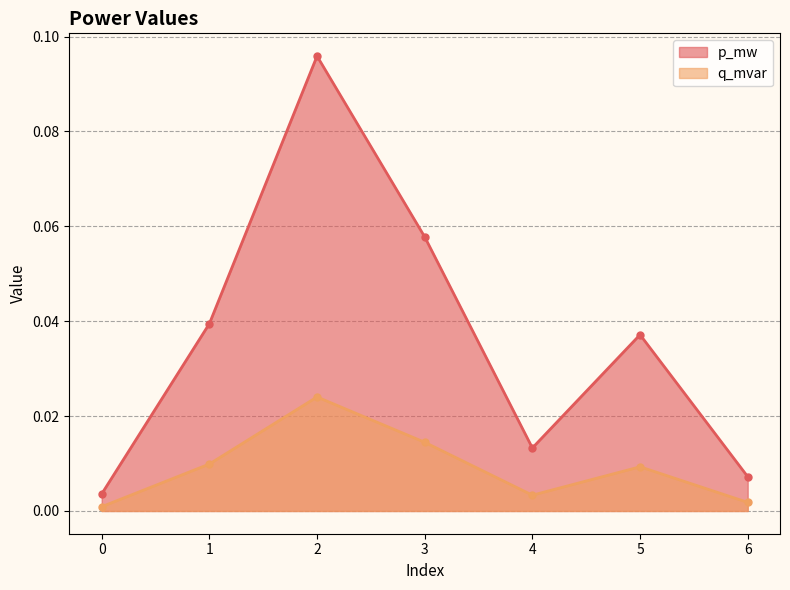

True or false: p_mw and q_mvar cross at least once.

False